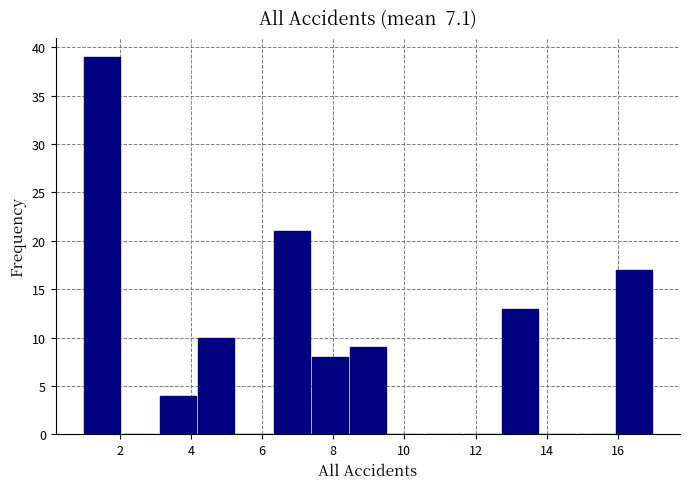

Reading left to right, list every bar in this chart as the range it spans on the x-axis followed by its height. Neither the bar edges nor the heights are printed on the chart, so give them approximately, as read against the axes.

1.0 to 2.0: 39
2.0 to 3.2: 0
3.2 to 4.2: 4
4.2 to 5.2: 10
5.2 to 6.4: 0
6.4 to 7.4: 21
7.4 to 8.4: 8
8.4 to 9.6: 9
9.6 to 10.6: 0
10.6 to 11.6: 0
11.6 to 12.8: 0
12.8 to 13.8: 13
13.8 to 14.8: 0
14.8 to 16.0: 0
16.0 to 17.0: 17